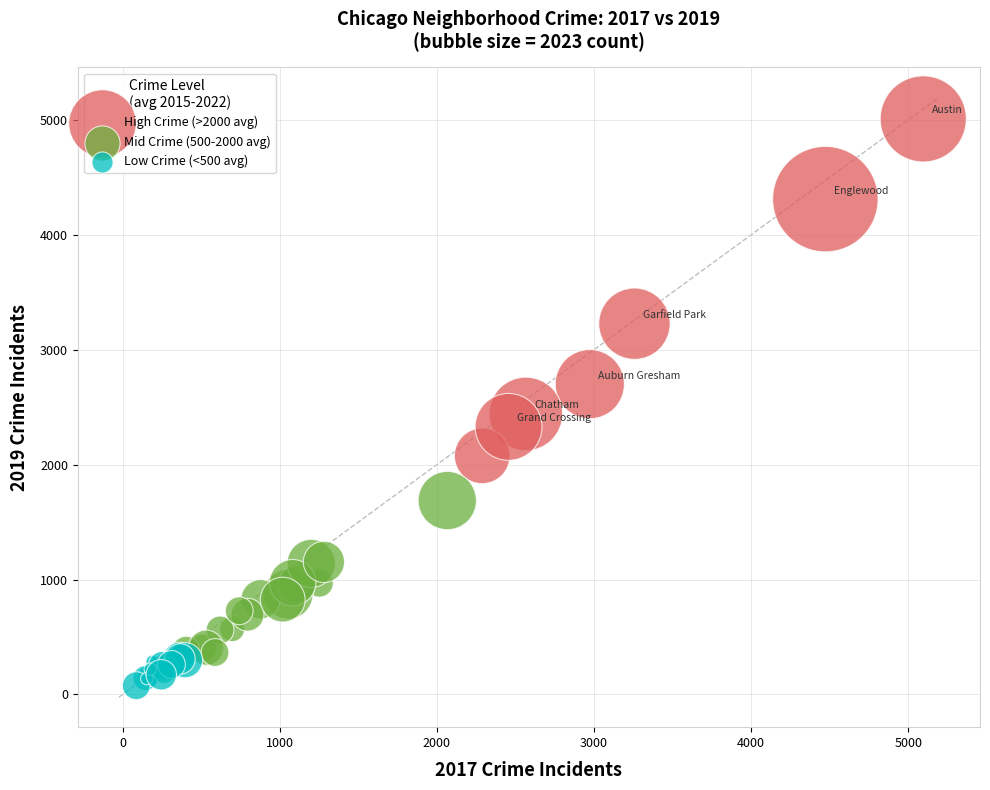

Which series has the widest spread of Y values?

High Crime (>2000 avg)